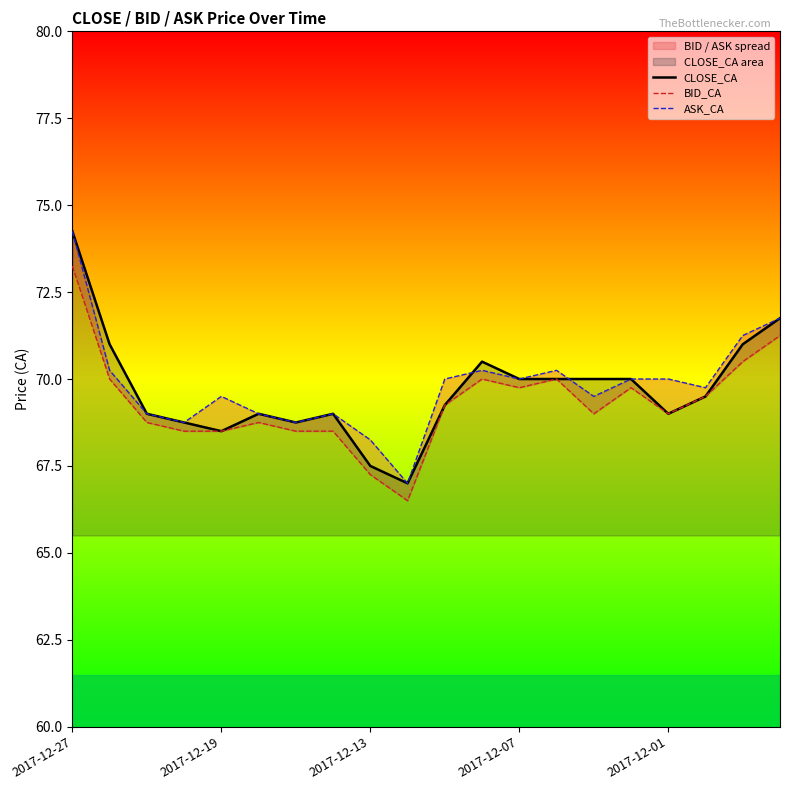

Which series has the largest total across all categories?

ASK_CA